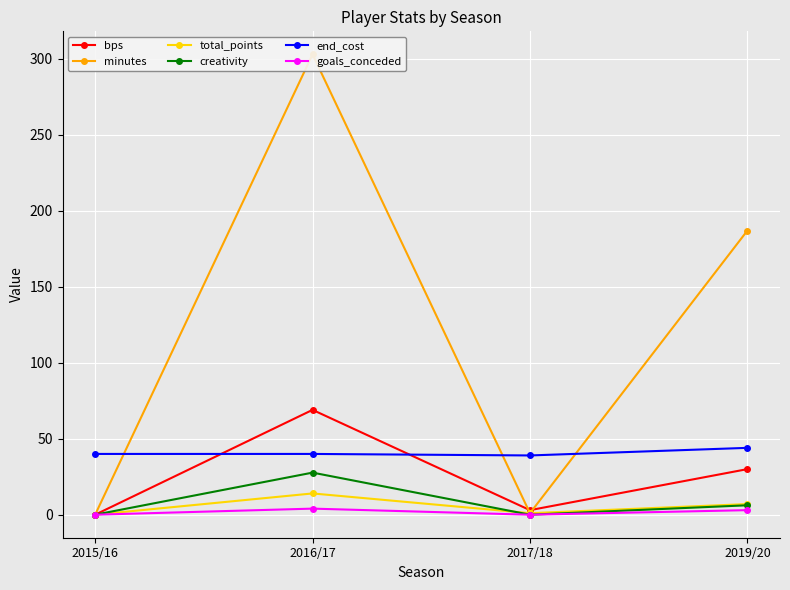

The goals_conceded series shows 0.8 at 2019/20. True or false?

False